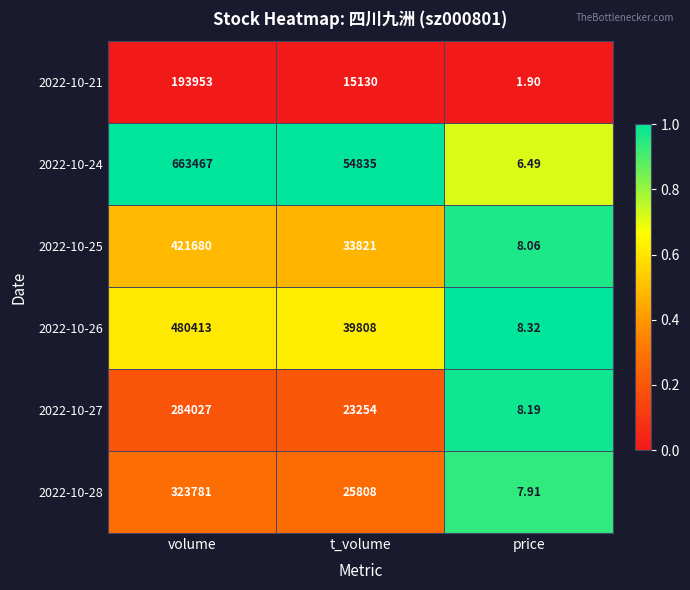

List the labels in order of 2022-10-26 value, smallest first.

price, t_volume, volume